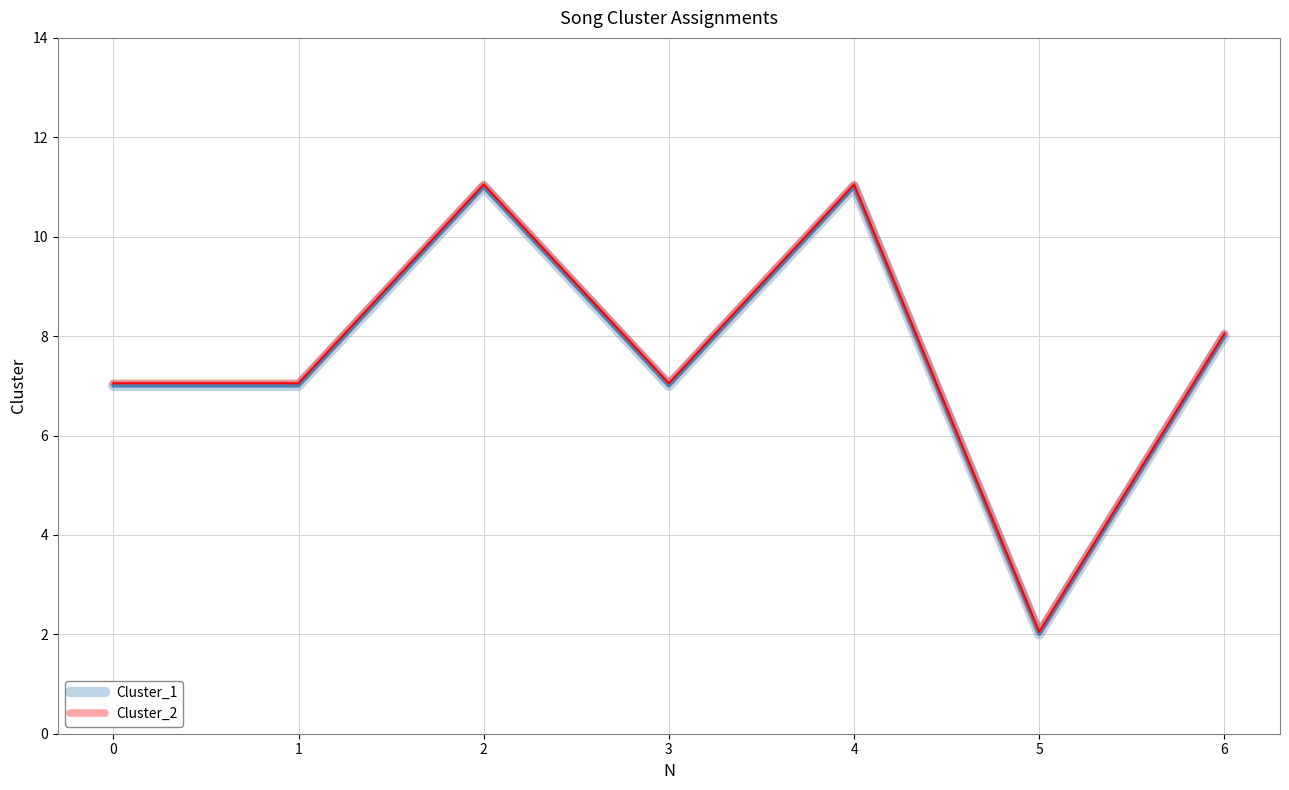

What is the total value across all series at 4?

22.1